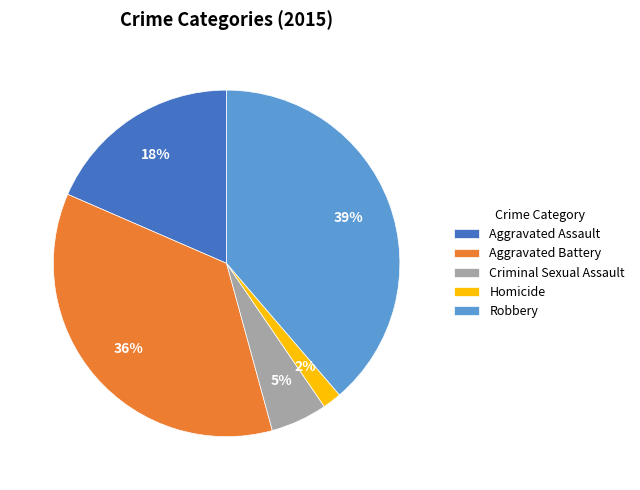

Rank the categories by value from lowest to highest.

Homicide, Criminal Sexual Assault, Aggravated Assault, Aggravated Battery, Robbery